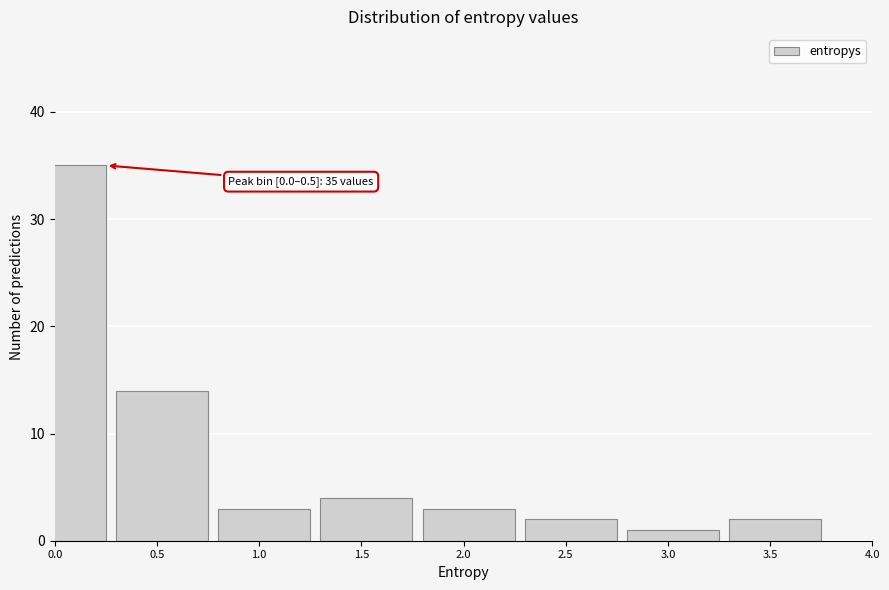

Reading right to left, what are all the values shown in this chart?

2	1	2	3	4	3	14	35